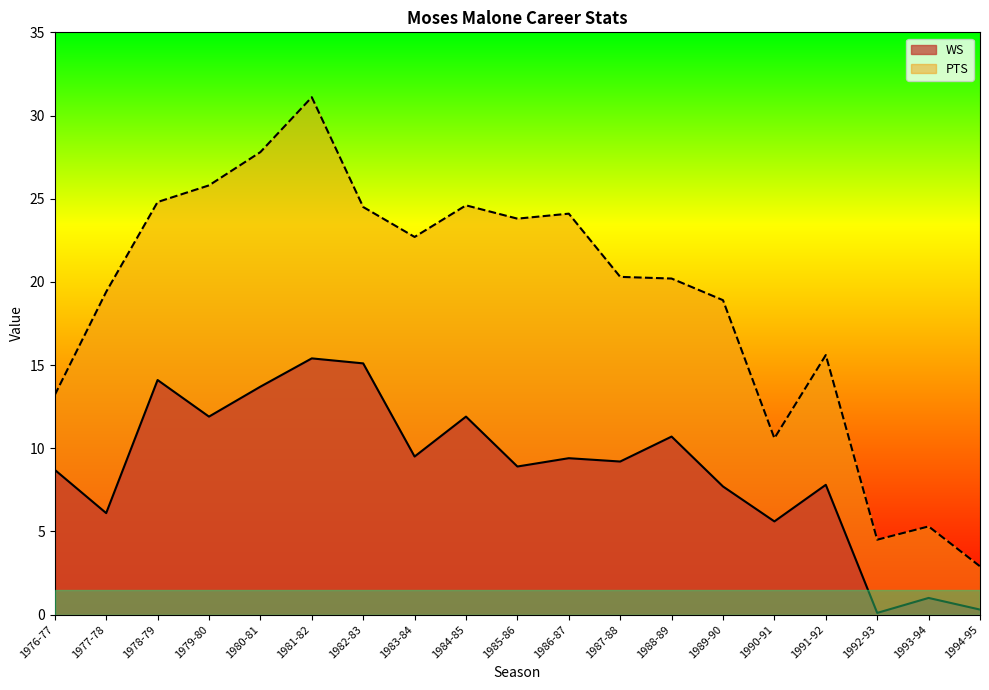

How many lines are shown in the chart?

2